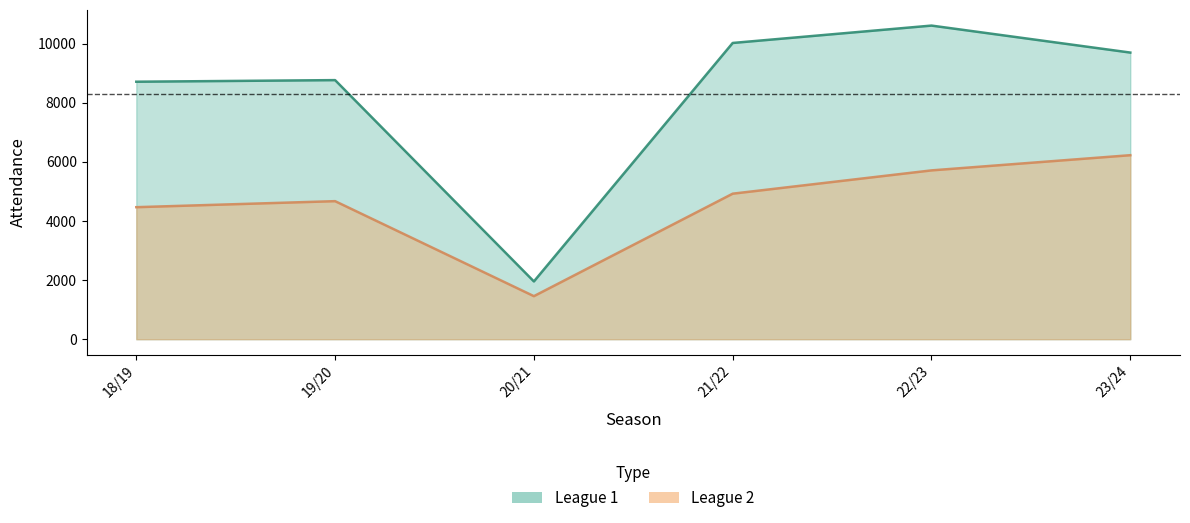

What is the difference between the League 1 values at 18/19 and 19/20?

54